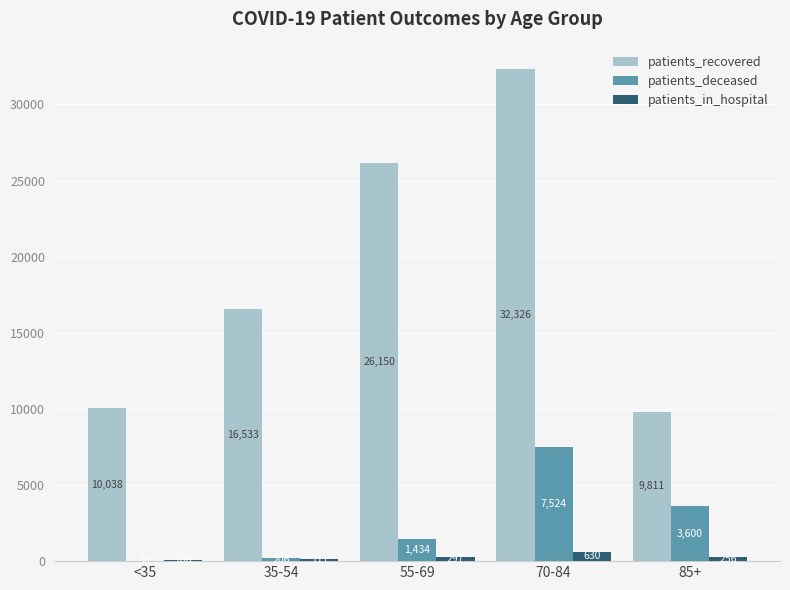

Reading left to right, what are all the values shown in this chart?

patients_recovered: <35=10038	35-54=16533	55-69=26150	70-84=32326	85+=9811
patients_deceased: <35=38	35-54=206	55-69=1434	70-84=7524	85+=3600
patients_in_hospital: <35=106	35-54=111	55-69=297	70-84=630	85+=256